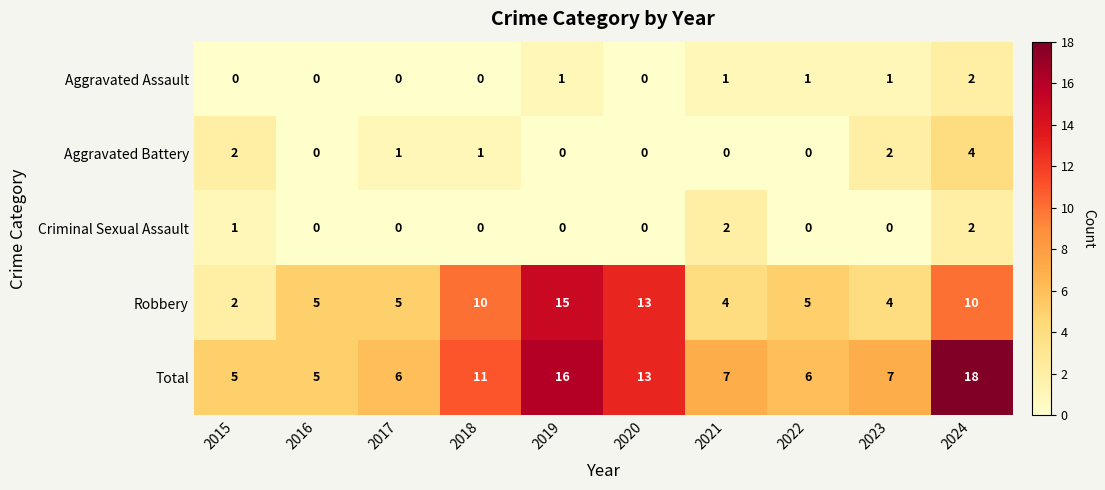

At how many categories does at least one series exceed 8?

4